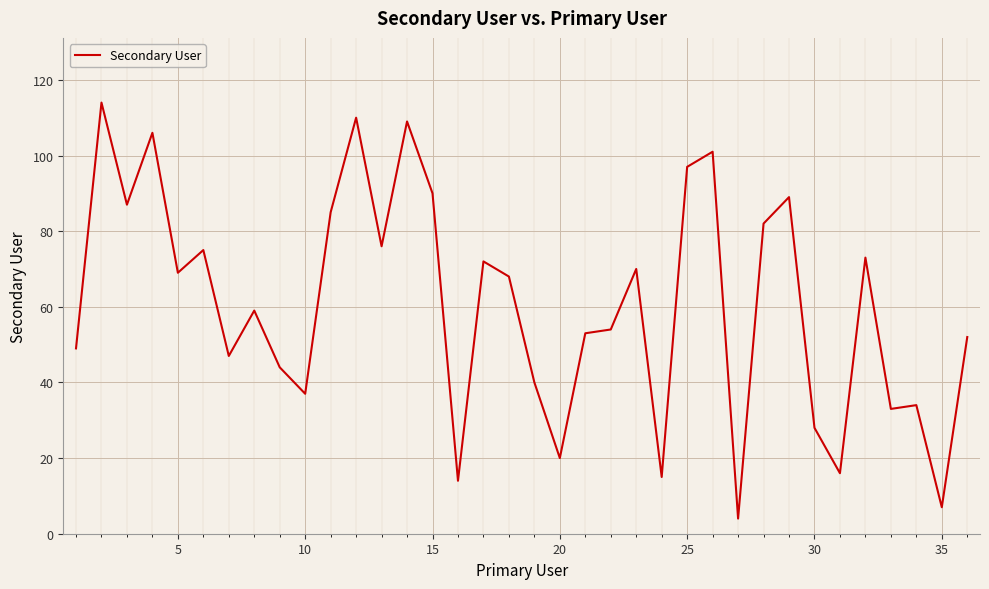

What is the difference between the maximum and minimum values?

110